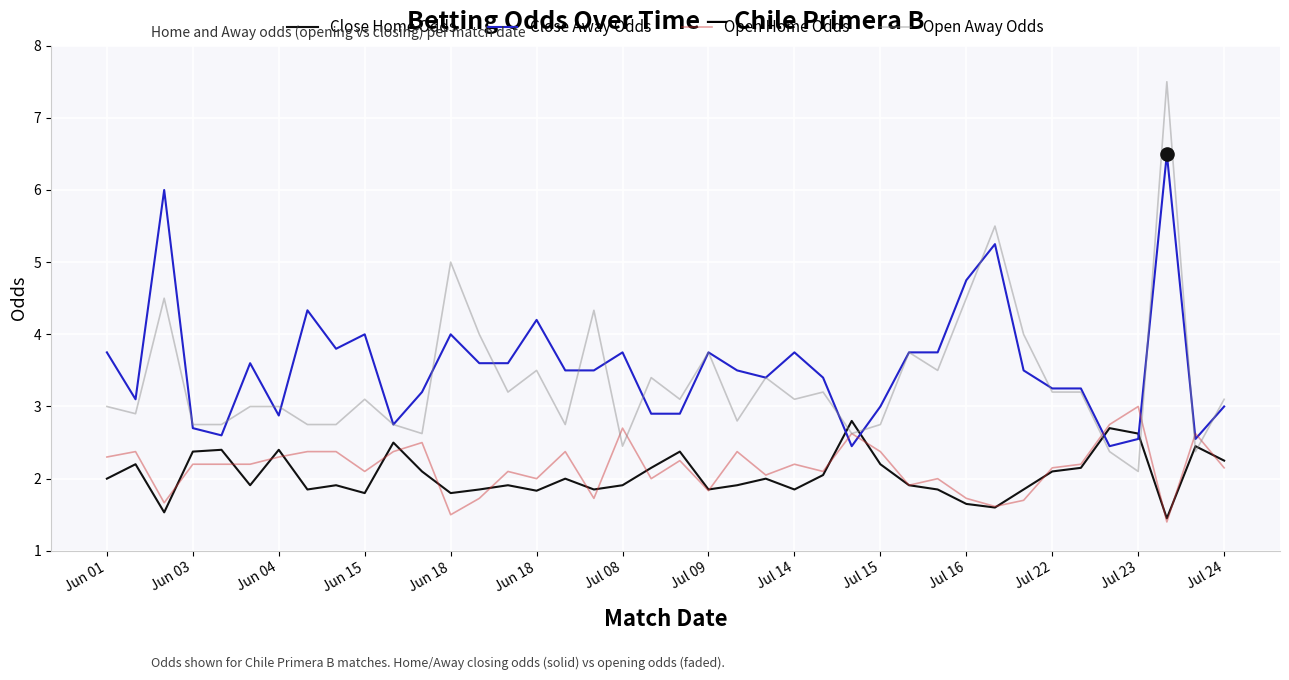

Which series ends up on top after the final intersection of Close Away Odds and Close Home Odds?

Close Away Odds